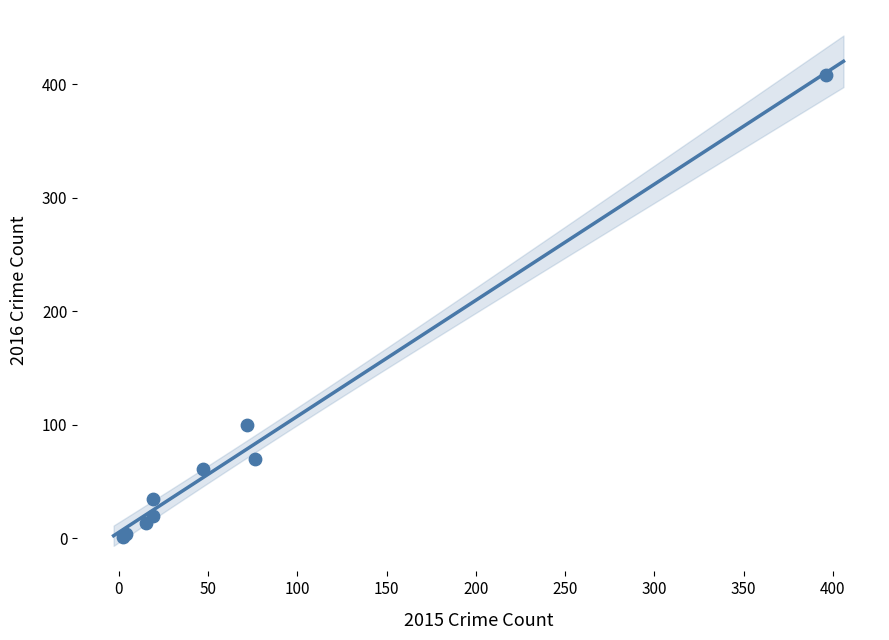

What Y value in the scatter plot is closest to 204?

100